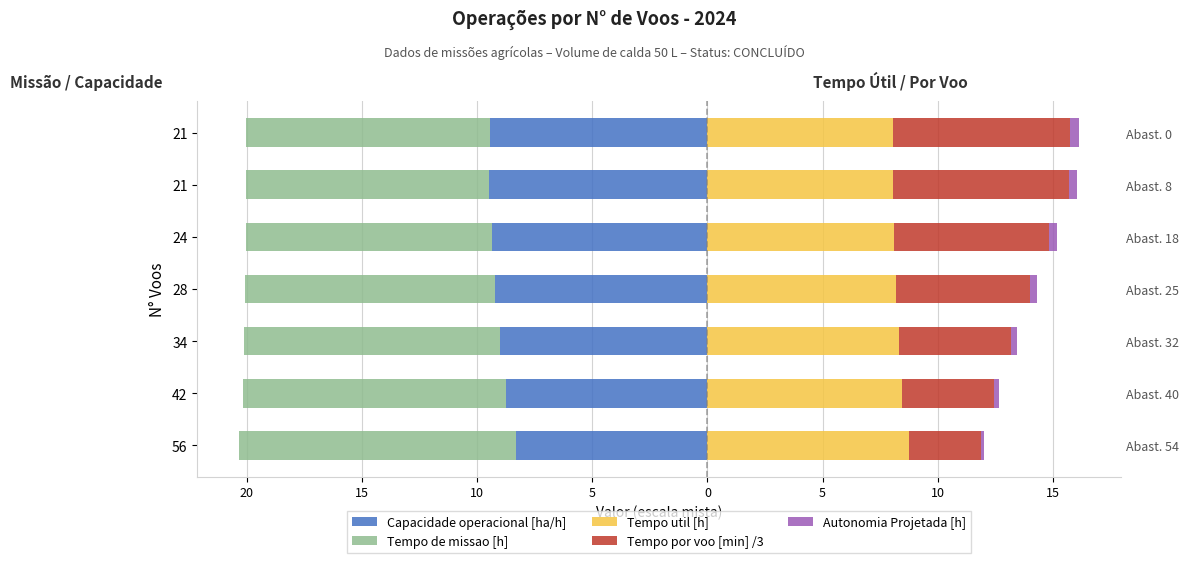

Is it true that Autonomia Projetada [h] equals 0.1 at 21?

False